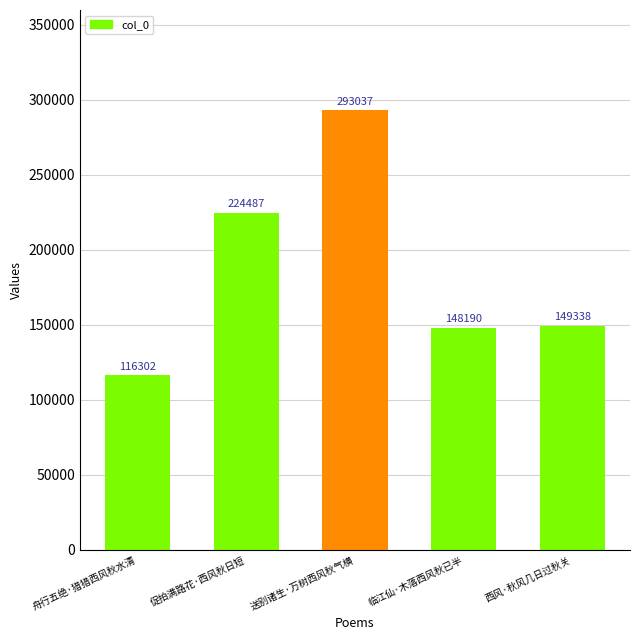

Reading left to right, extract all data points from this chart.

舟行五绝·猎猎西风秋水清=116302	促拍满路花·西风秋日短=224487	送别诸生·万树西风秋气横=293037	临江仙·木落西风秋已半=148190	西风·秋风几日过秋关=149338